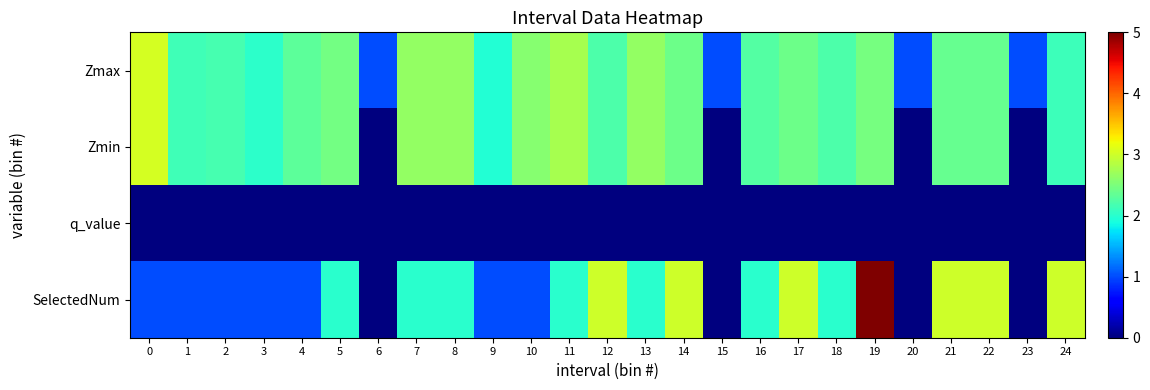

What is the greatest value displayed?

5.0